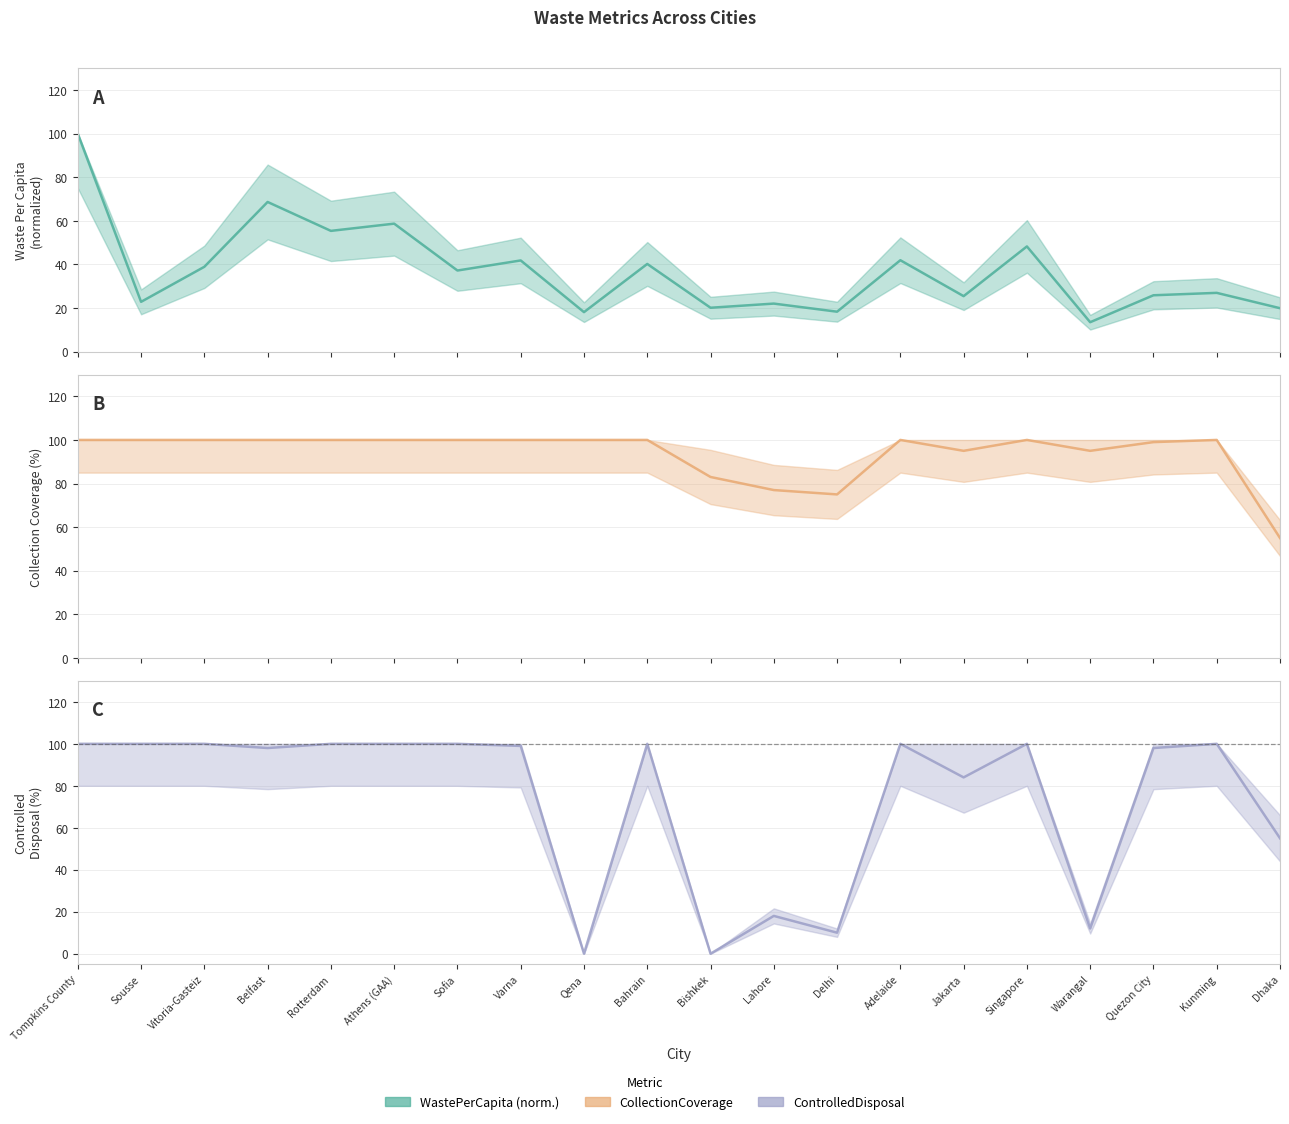

How many values in ControlledDisposal are above zero?

18